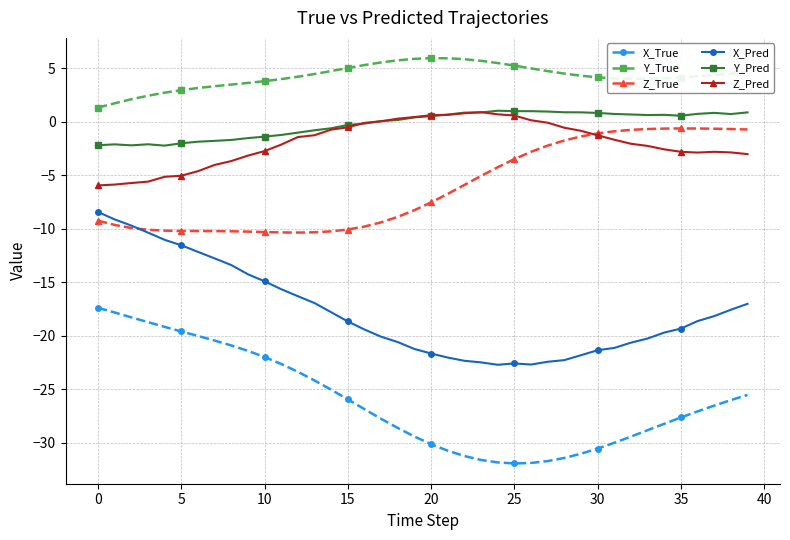

What is the lowest value of the Y_Pred series?

-2.2